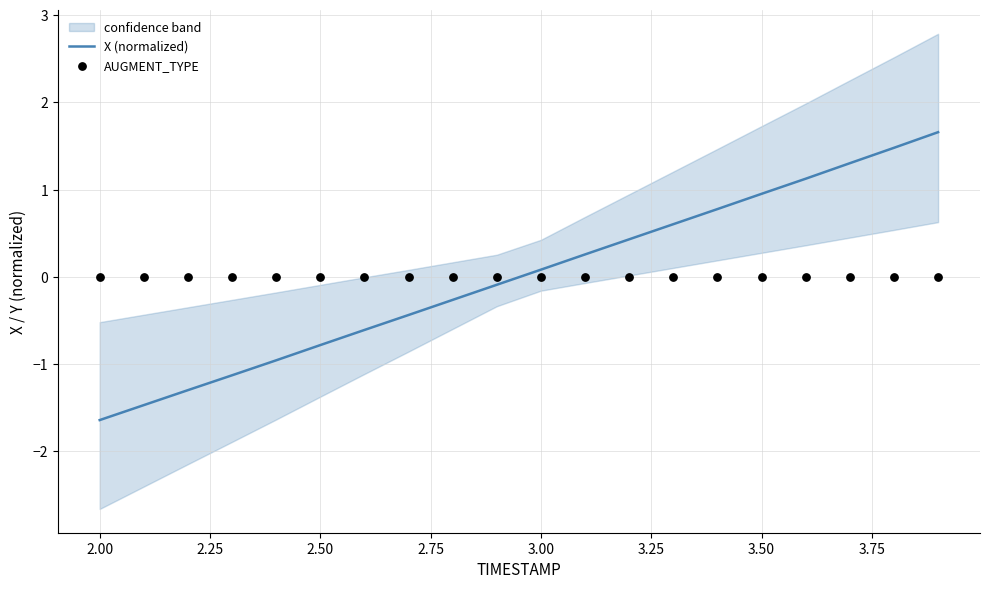

Which series has the largest total across all categories?

AUGMENT_TYPE